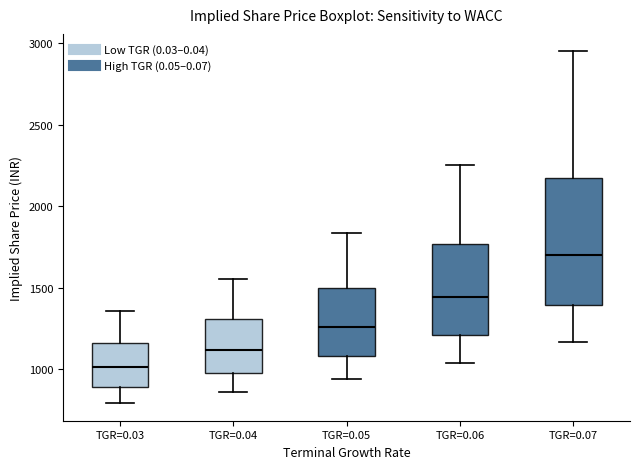

Reading left to right, read every box against the y-axis: the position of its median line, the range the box covers, and the ends of its whiskers. The values are not printed on the chart, so give them approximately, as read against the axis.

TGR=0.03: median 1000, box 900 to 1150, whiskers 800 to 1350
TGR=0.04: median 1100, box 1000 to 1300, whiskers 850 to 1550
TGR=0.05: median 1250, box 1100 to 1500, whiskers 950 to 1850
TGR=0.06: median 1450, box 1200 to 1750, whiskers 1050 to 2250
TGR=0.07: median 1700, box 1400 to 2150, whiskers 1150 to 2950